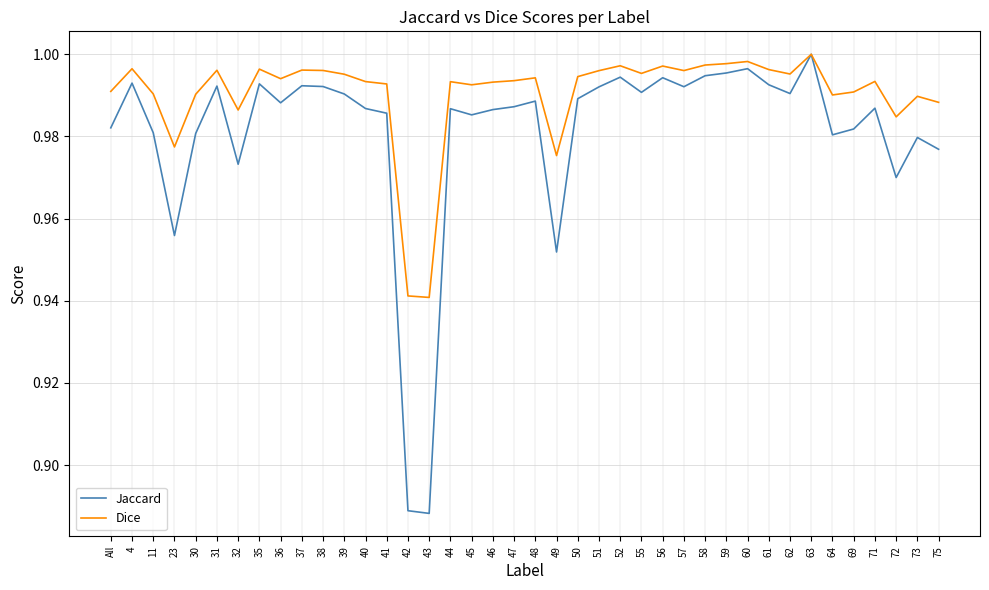

Does the chart display data point markers on the line(s)?

No